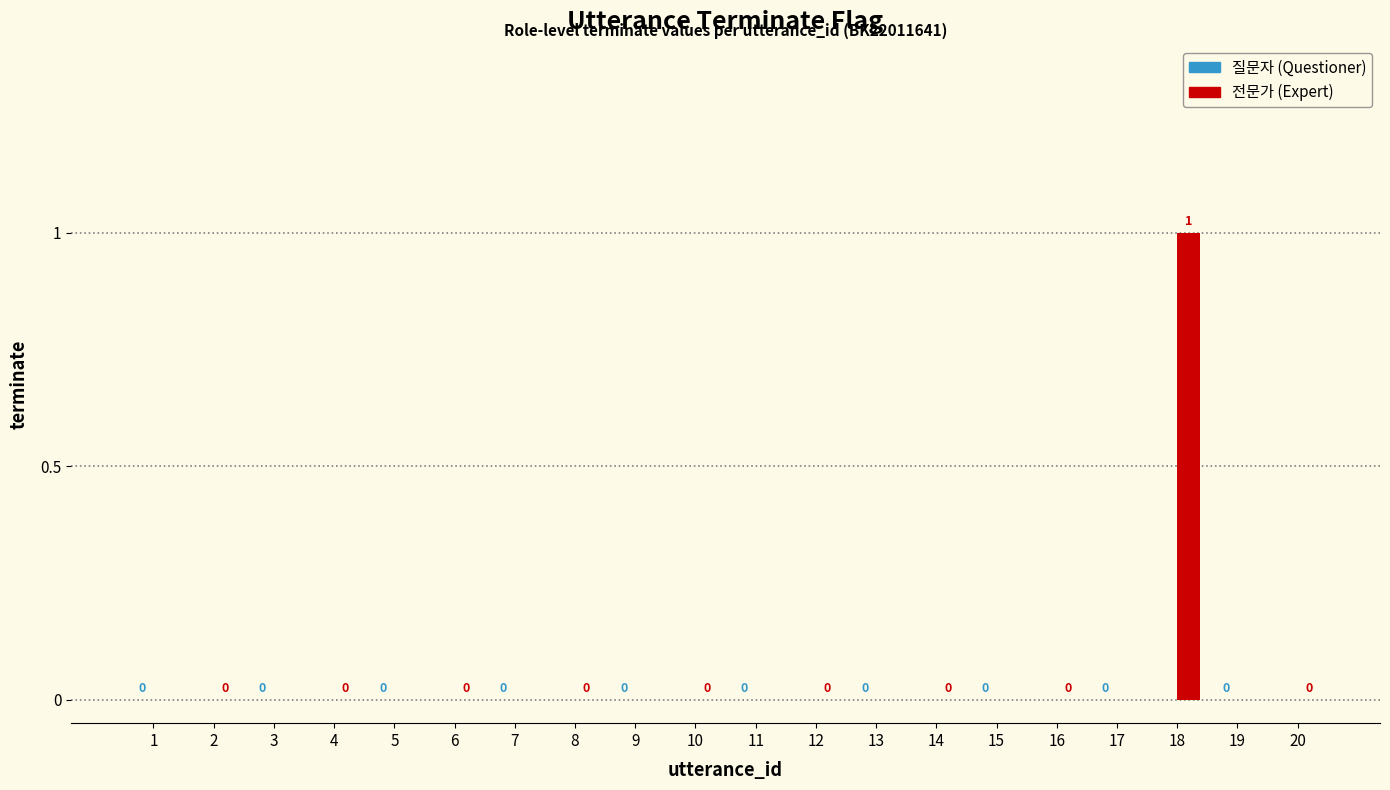

The value at 14 is 0. True or false?

True